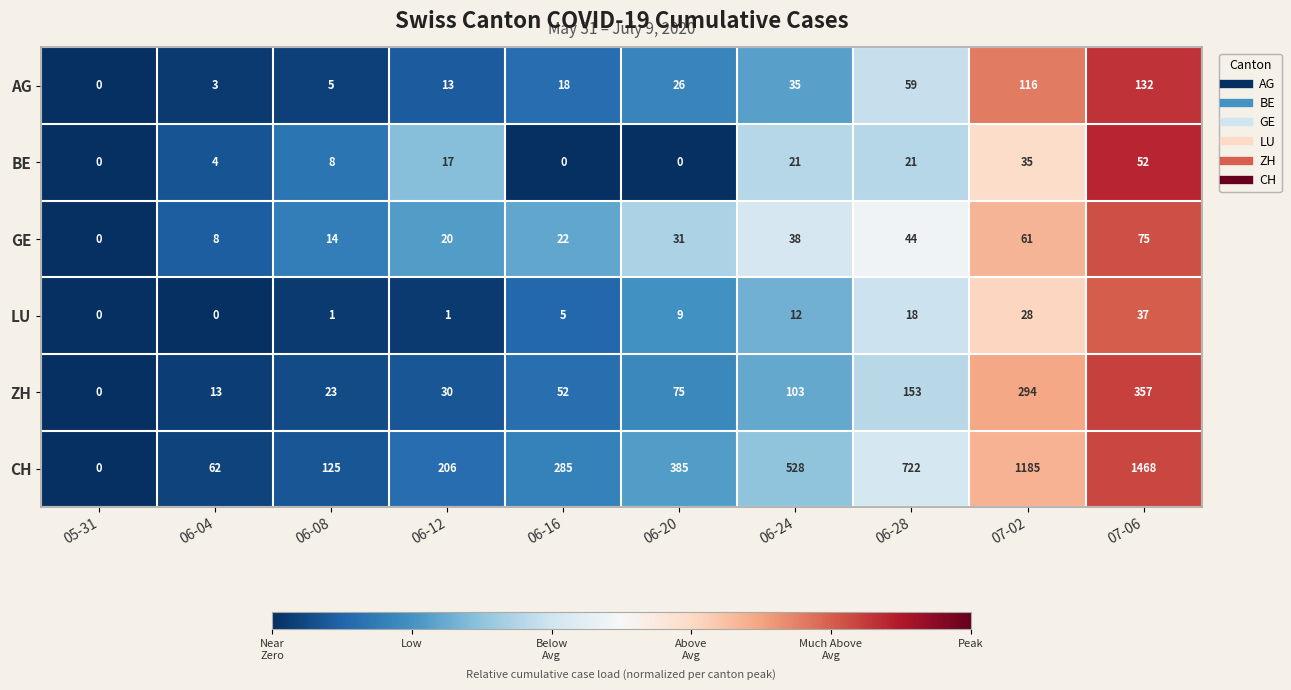

What is the greatest value displayed?

1468